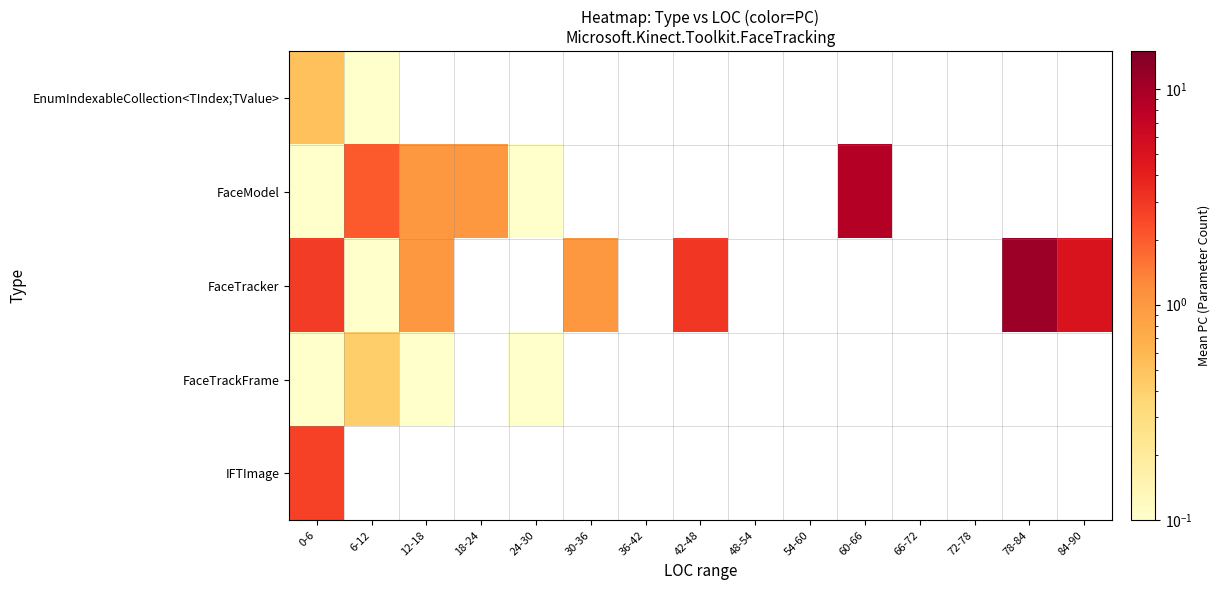

The value of FaceModel at 6-12 is 0.8. True or false?

False